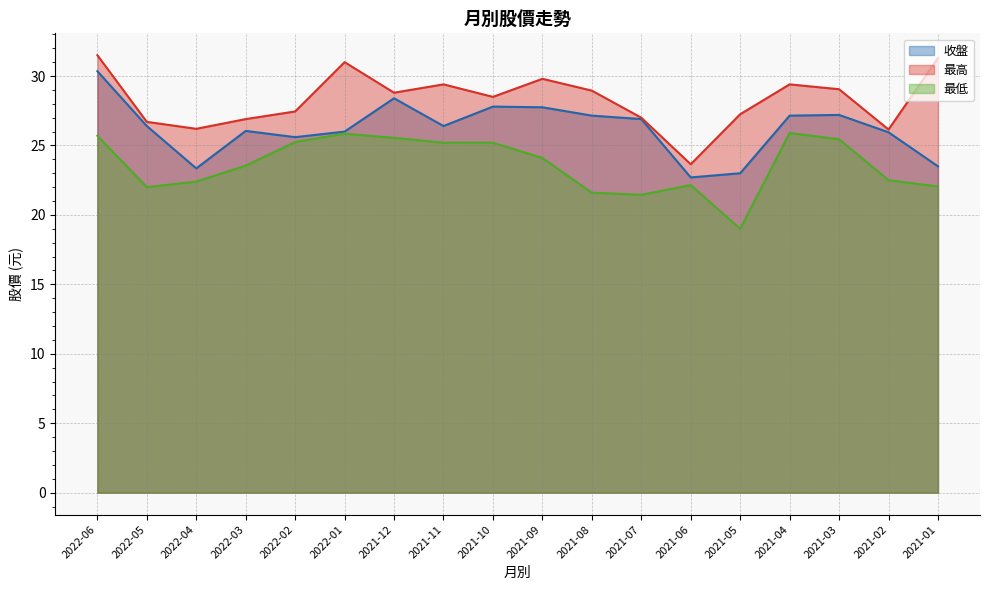

At which category is the sum across all series the highest?

2022-06